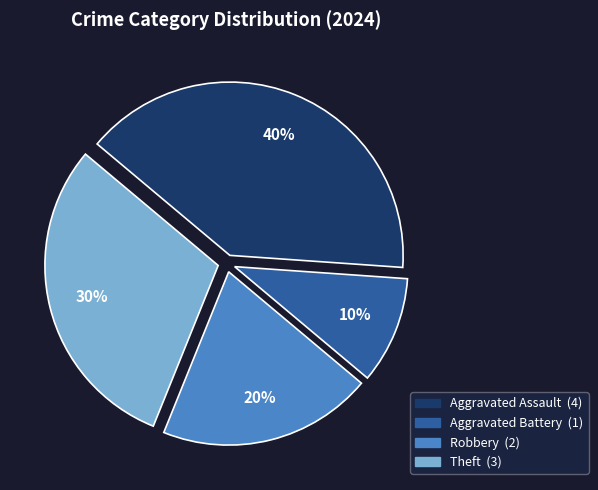

What is the largest slice in the pie chart?

Aggravated Assault